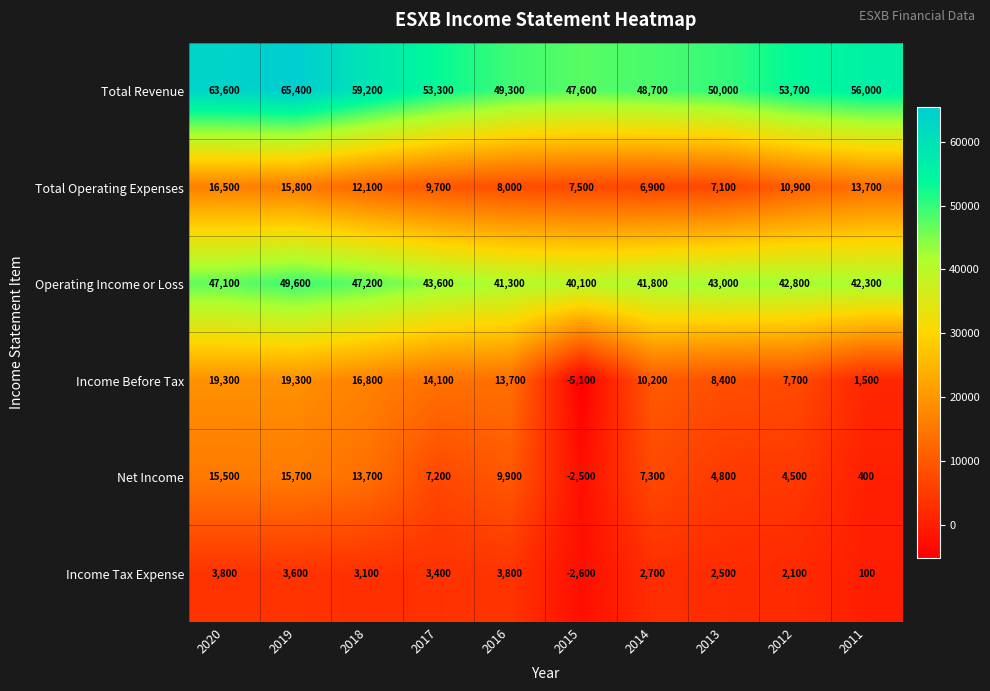

At which label is Income Before Tax closest to 7100?

2012